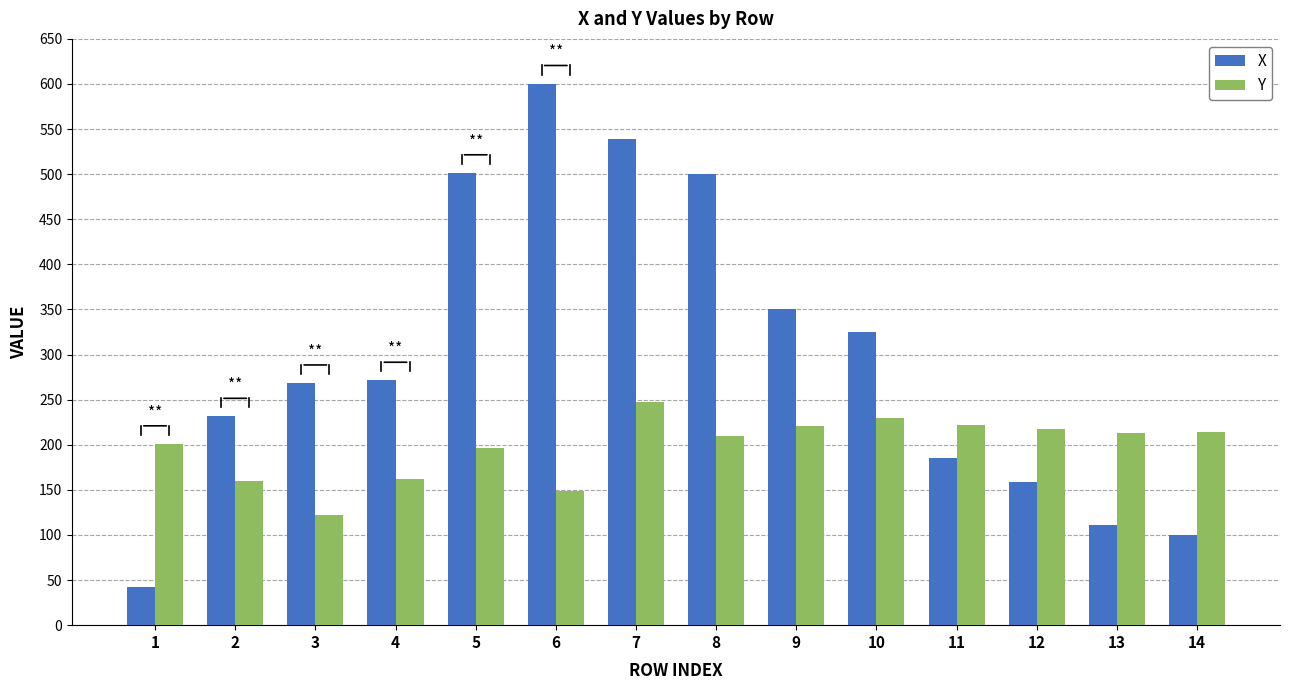

What is the sum of the Y values at 8 and 13?

423.0